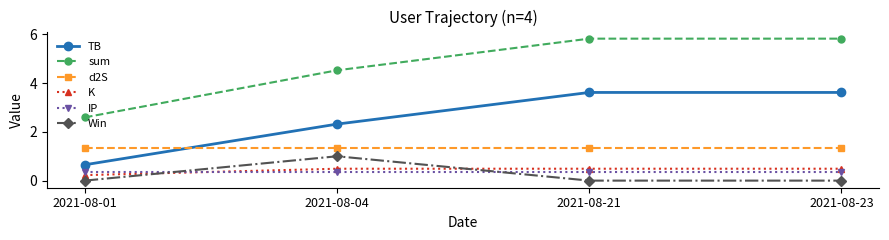

True or false: sum has more than 1 interior local peaks.

False